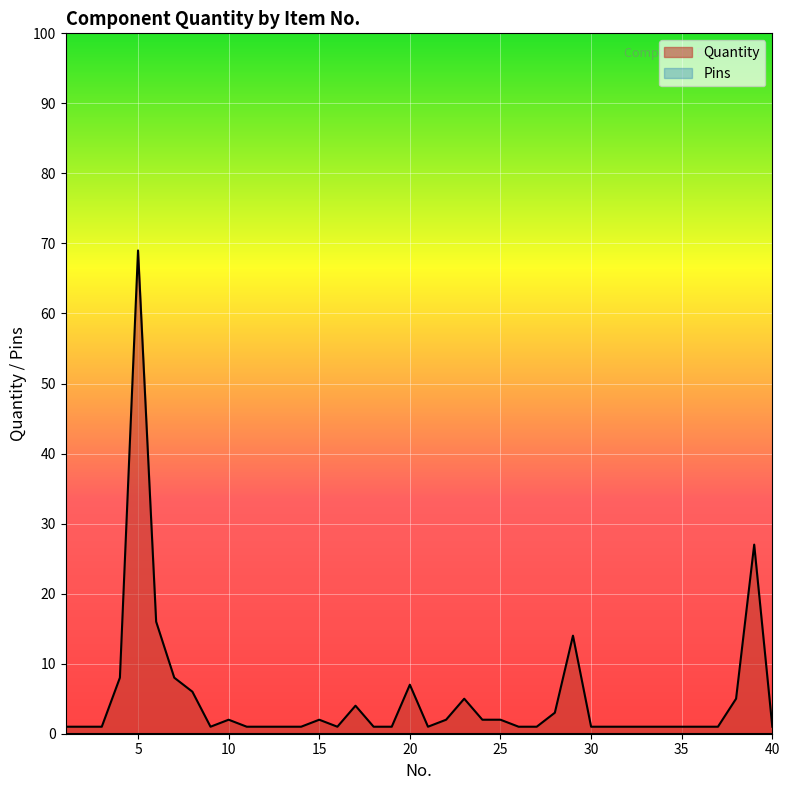

Rank the categories by value from highest to lowest.

5, 39, 6, 29, 4, 7, 20, 8, 23, 38, 17, 28, 10, 15, 22, 24, 25, 1, 2, 3, 9, 11, 12, 13, 14, 16, 18, 19, 21, 26, 27, 30, 31, 32, 33, 34, 35, 36, 37, 40